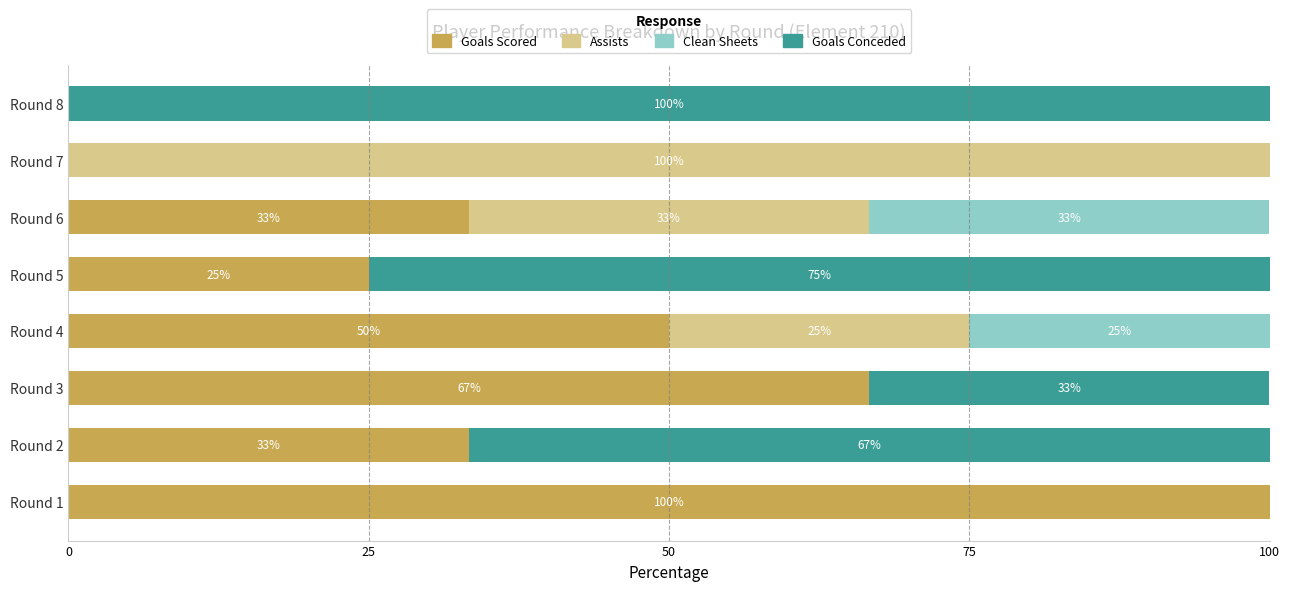

The Goals Scored series shows 0.0 at Round 8. True or false?

True